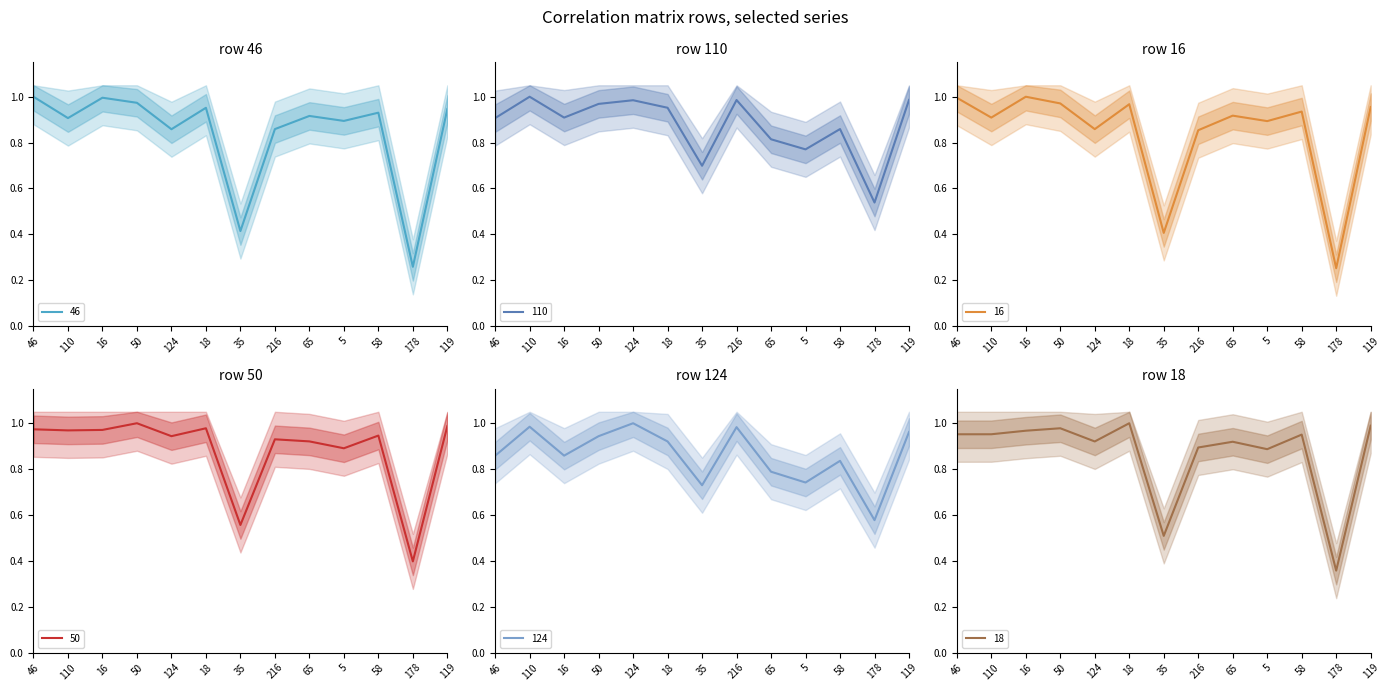

What is the value of the 18 point at the 10th from the left?

0.9